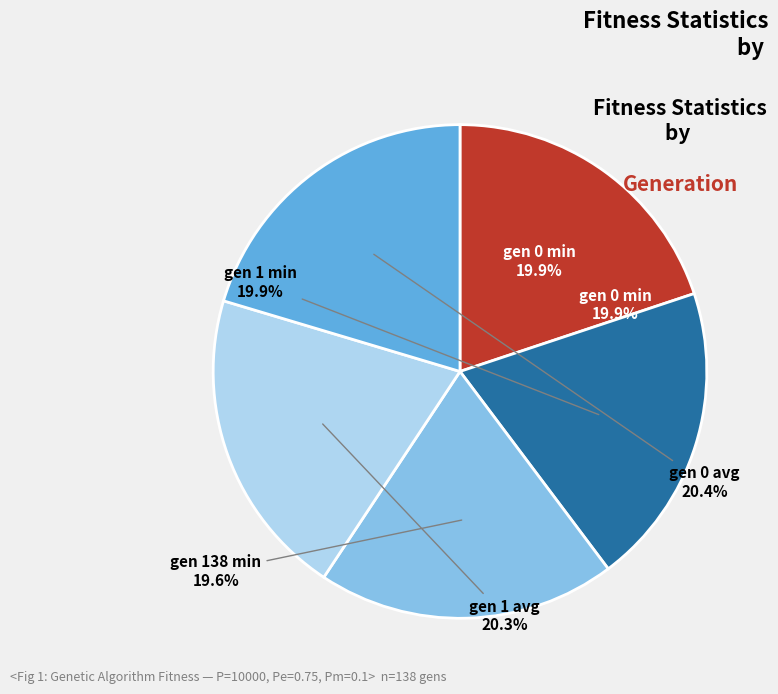

To the nearest percent, what portion does gen 1 min represent?

20%